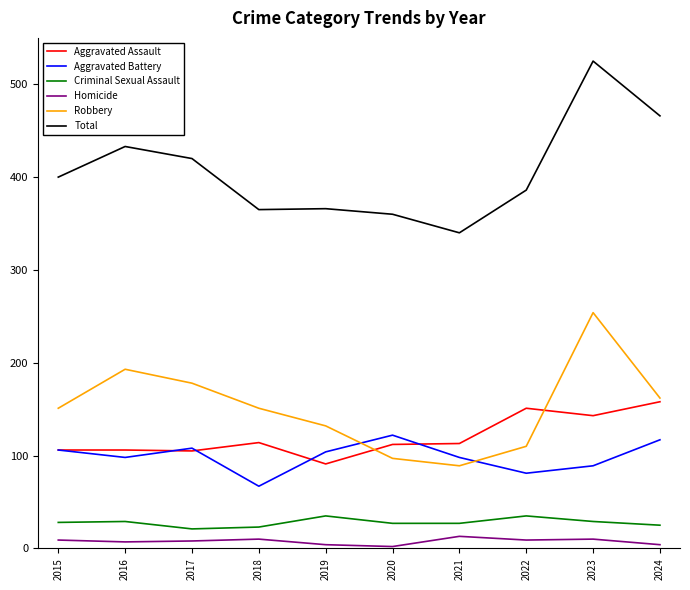

List the series in order of their peak value, highest first.

Total, Robbery, Aggravated Assault, Aggravated Battery, Criminal Sexual Assault, Homicide